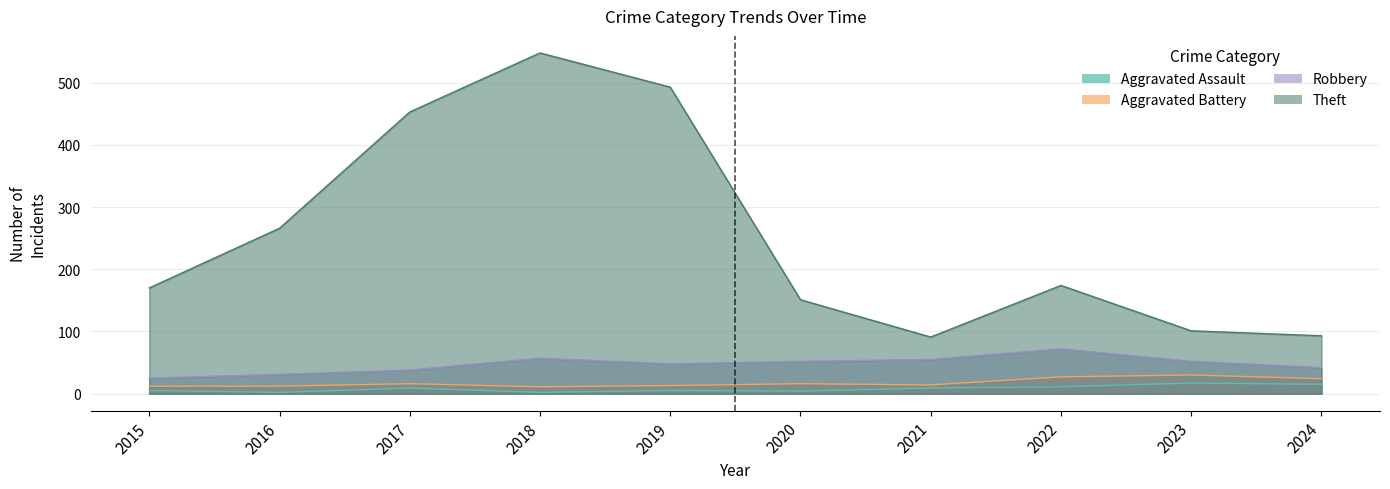

Where does the Aggravated Assault series first go above 9?

2022